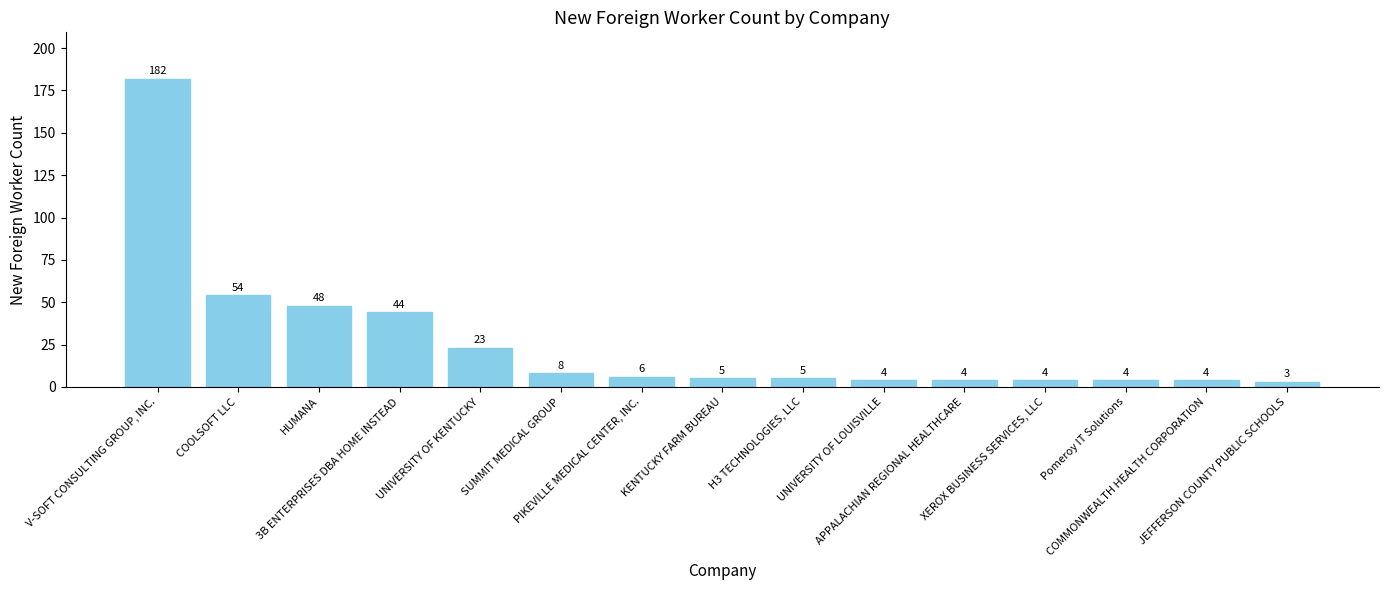

Does the chart contain any negative values?

No